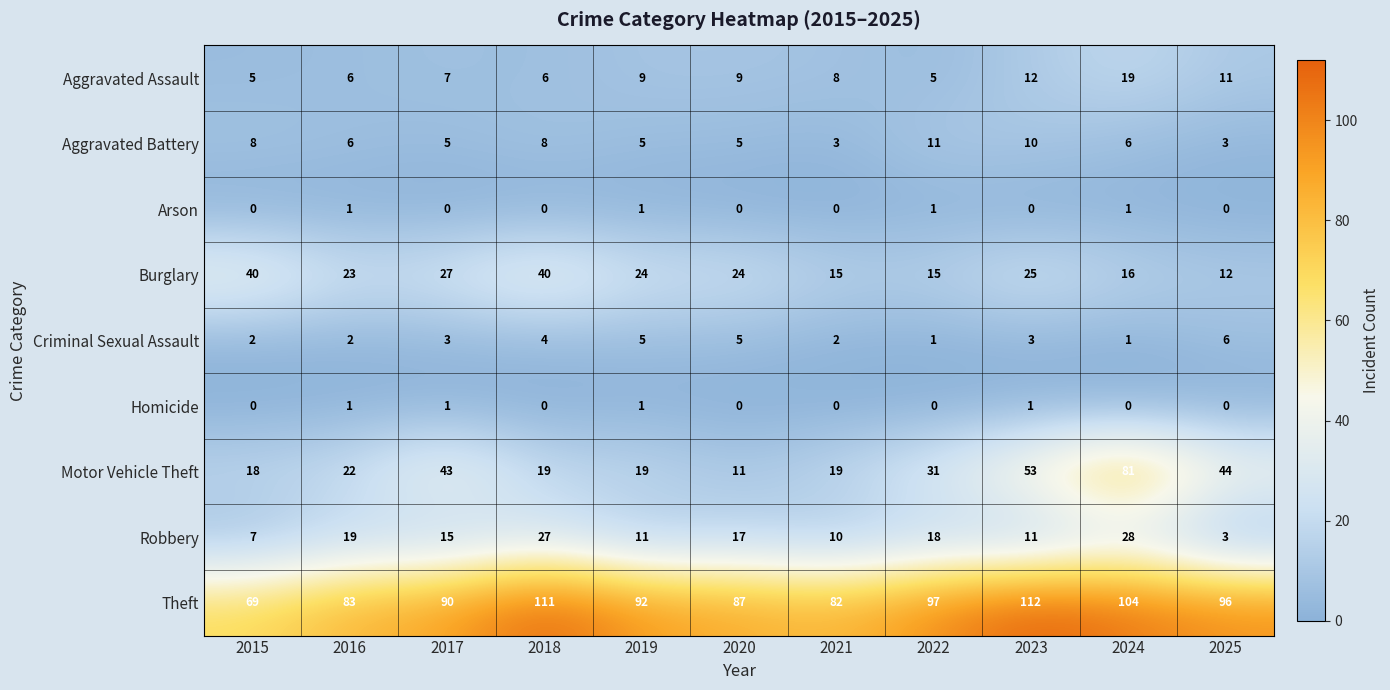

What is the sum of the Aggravated Assault values at 2020 and 2023?

21